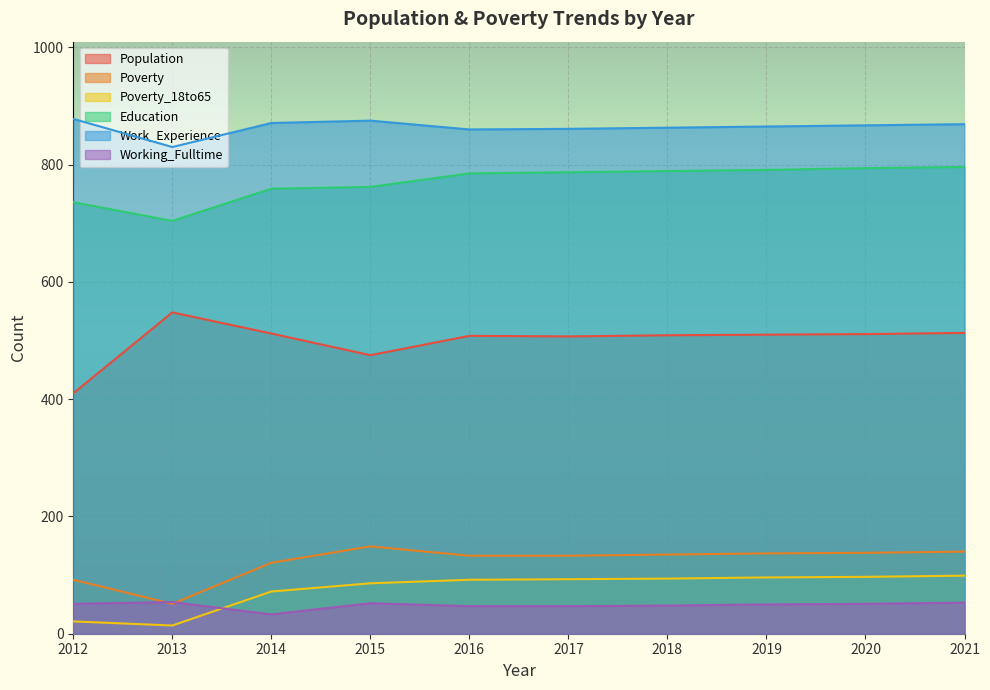

What is the average value of the Work_Experience series?

864